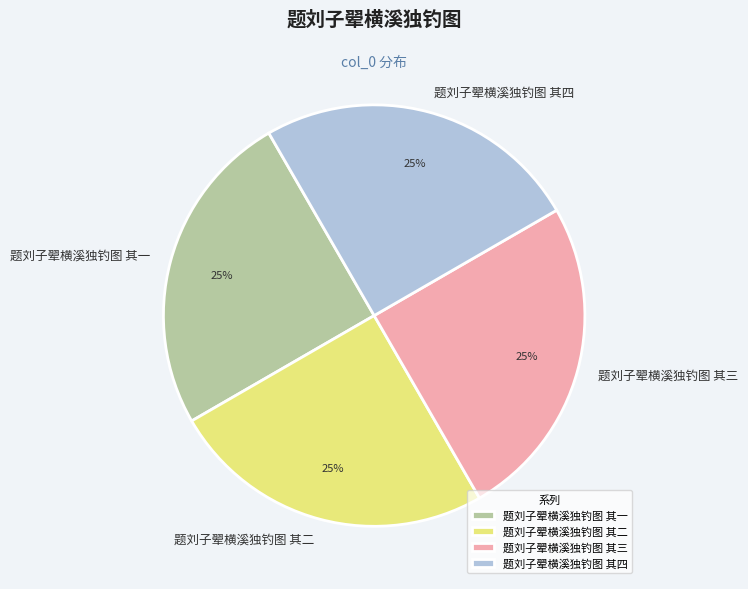

True or false: 题刘子翚横溪独钓图 其二 accounts for 25% of the total.

True